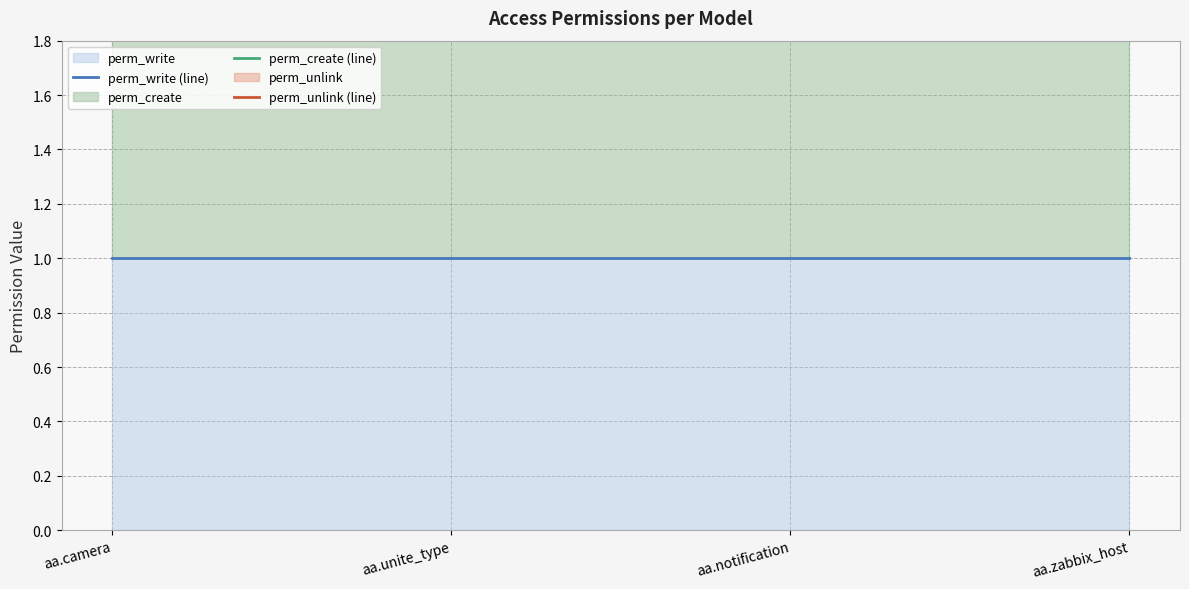

What is the total value across all series at aa.zabbix_host?

6